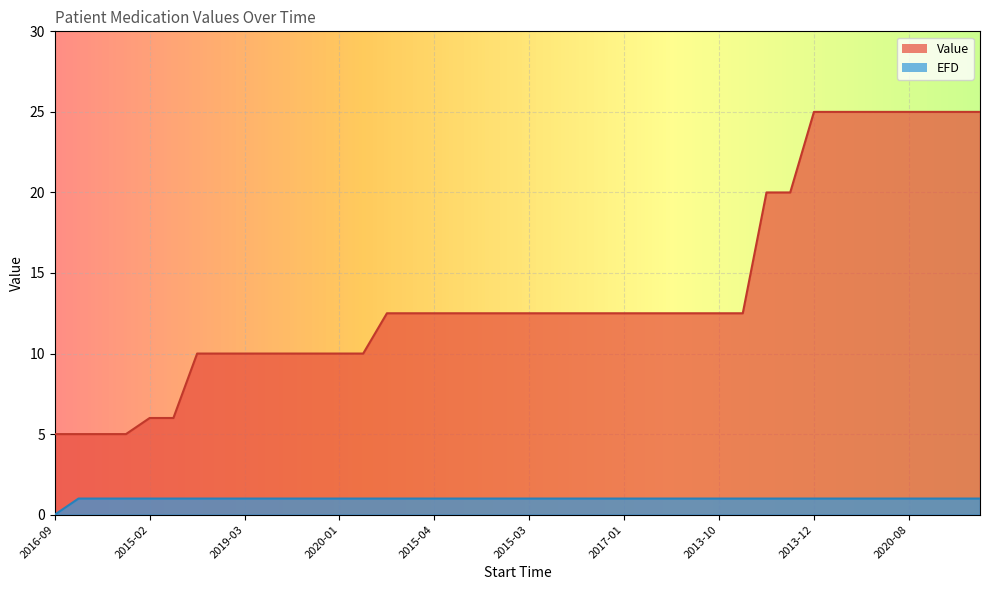

Reading left to right, extract all data points from this chart.

Value: 5.0	5.0	5.0	5.0	6.0	6.0	10.0	10.0	10.0	10.0	10.0	10.0	10.0	10.0	12.5	12.5	12.5	12.5	12.5	12.5	12.5	12.5	12.5	12.5	12.5	12.5	12.5	12.5	12.5	12.5	20.0	20.0	25.0	25.0	25.0	25.0	25.0	25.0	25.0	25.0
EFD: 0.0	1.0	1.0	1.0	1.0	1.0	1.0	1.0	1.0	1.0	1.0	1.0	1.0	1.0	1.0	1.0	1.0	1.0	1.0	1.0	1.0	1.0	1.0	1.0	1.0	1.0	1.0	1.0	1.0	1.0	1.0	1.0	1.0	1.0	1.0	1.0	1.0	1.0	1.0	1.0